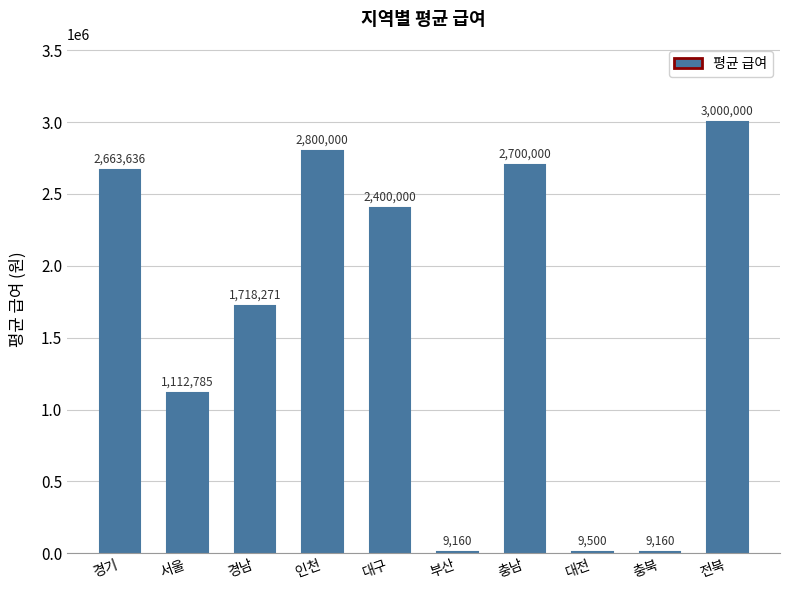

True or false: the data shows 3730508.8 at 대구.

False